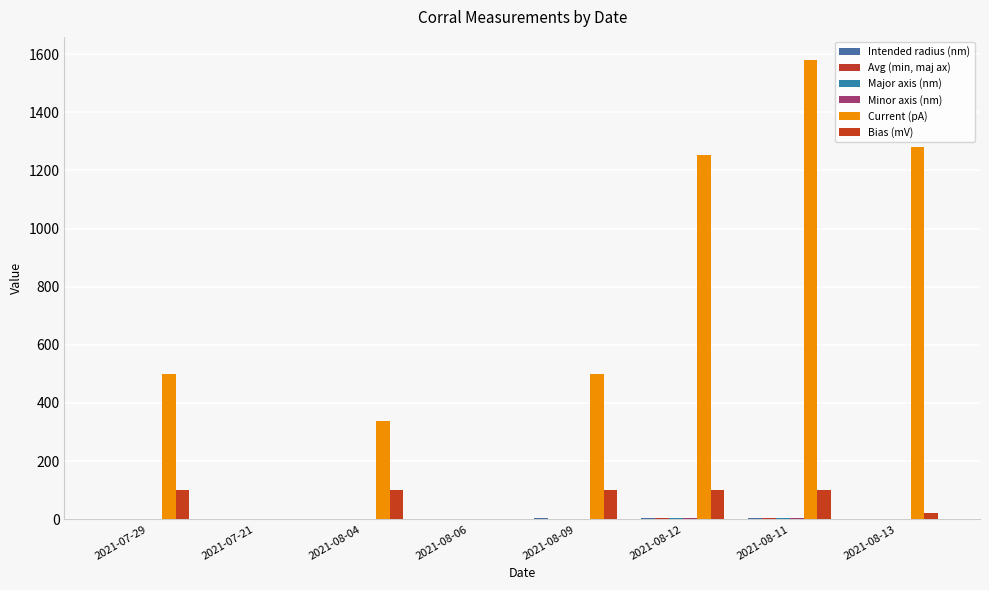

Reading left to right, transcribe all the data shown in this chart.

Intended radius (nm): 2.5	2.5	2.5	2.5	3.8	4.5	3.8	2.5
Avg (min, maj ax): 2.4	2.5	2.3	2.4	2.7	4.7	3.8	2.5
Major axis (nm): 2.6	2.6	2.5	2.5	2.7	4.7	4.0	2.5
Minor axis (nm): 2.2	2.4	2.2	2.3	2.7	4.6	3.7	2.4
Current (pA): 500.0	0.0	337.0	0.0	500.0	1254.0	1580.0	1280.0
Bias (mV): 100.0	0.0	100.6	0.0	99.8	100.0	100.8	20.0